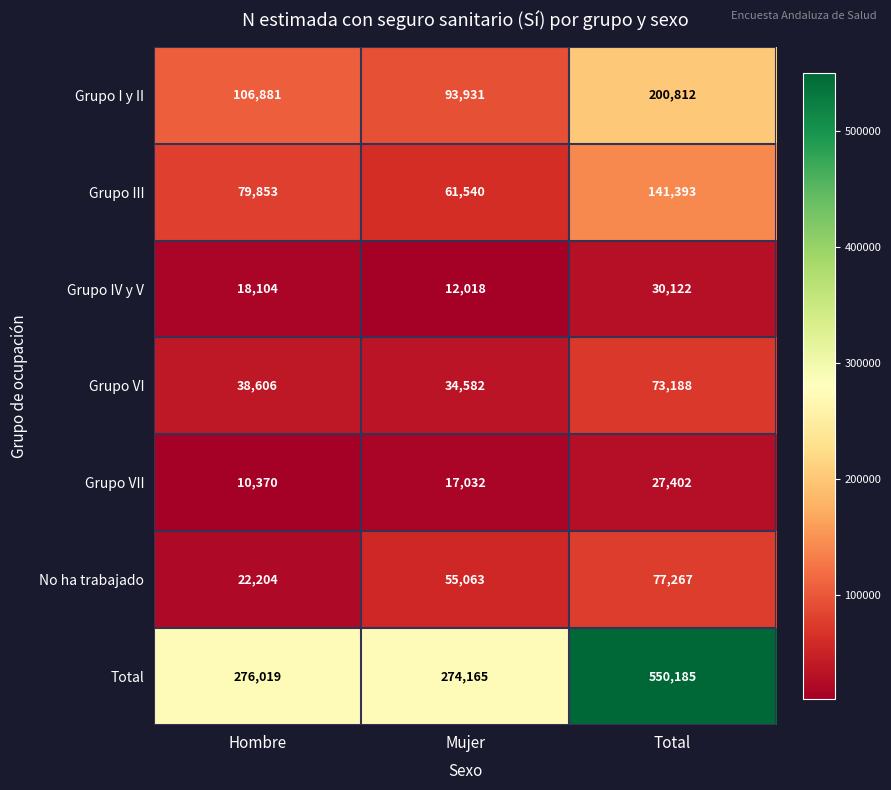

Reading left to right, list all the values displayed in this chart.

Grupo I y II: 106881	93931	200812
Grupo III: 79853	61540	141393
Grupo IV y V: 18104	12018	30122
Grupo VI: 38606	34582	73188
Grupo VII: 10370	17032	27402
No ha trabajado: 22204	55063	77267
Total: 276019	274165	550185